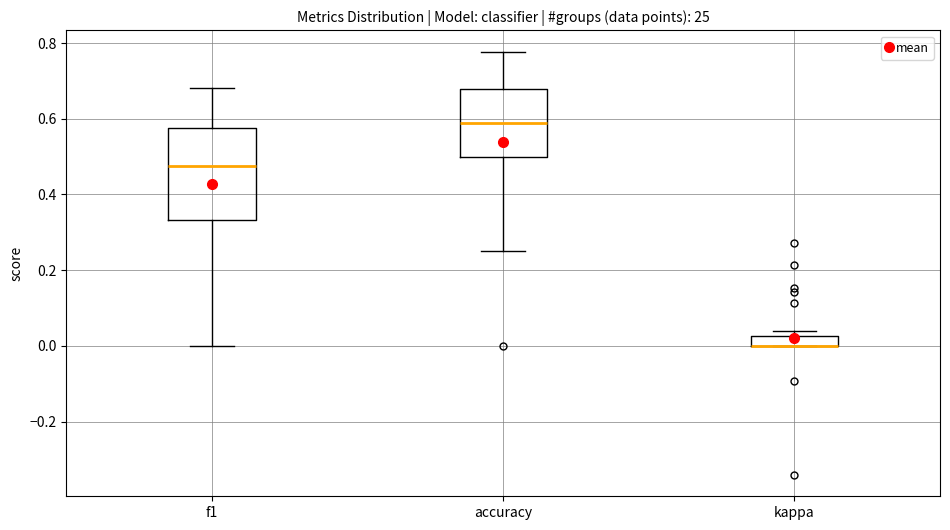

Where is the upper edge of the box for kappa on the y-axis? The values are not printed on the chart, so give them approximately, as read against the axis.

0.02